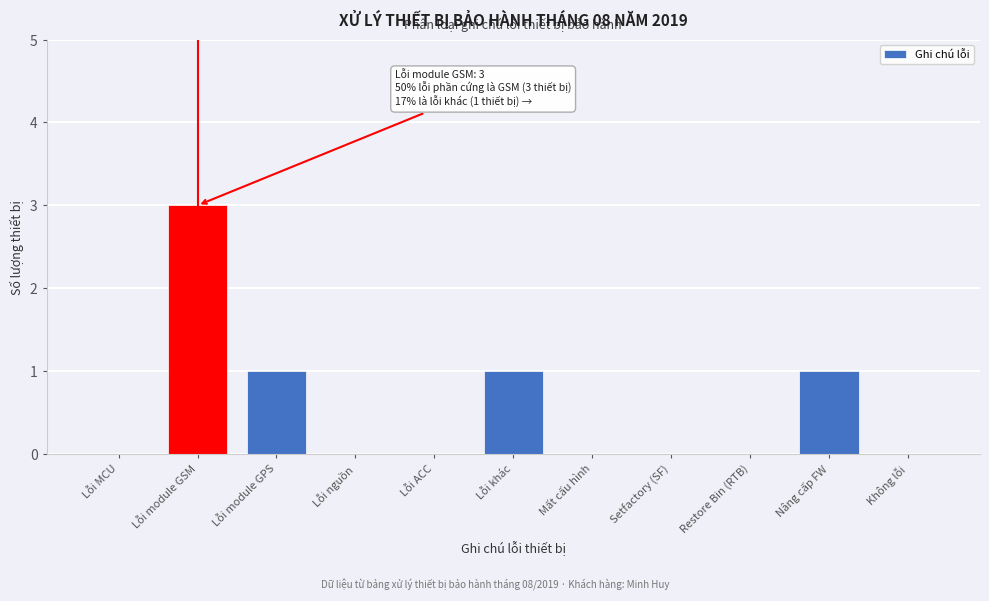

Reading right to left, transcribe all the data shown in this chart.

Không lỗi=0	Nâng cấp FW=1	Restore Bin (RTB)=0	Setfactory (SF)=0	Mất cấu hình=0	Lỗi khác=1	Lỗi ACC=0	Lỗi nguồn=0	Lỗi module GPS=1	Lỗi module GSM=3	Lỗi MCU=0